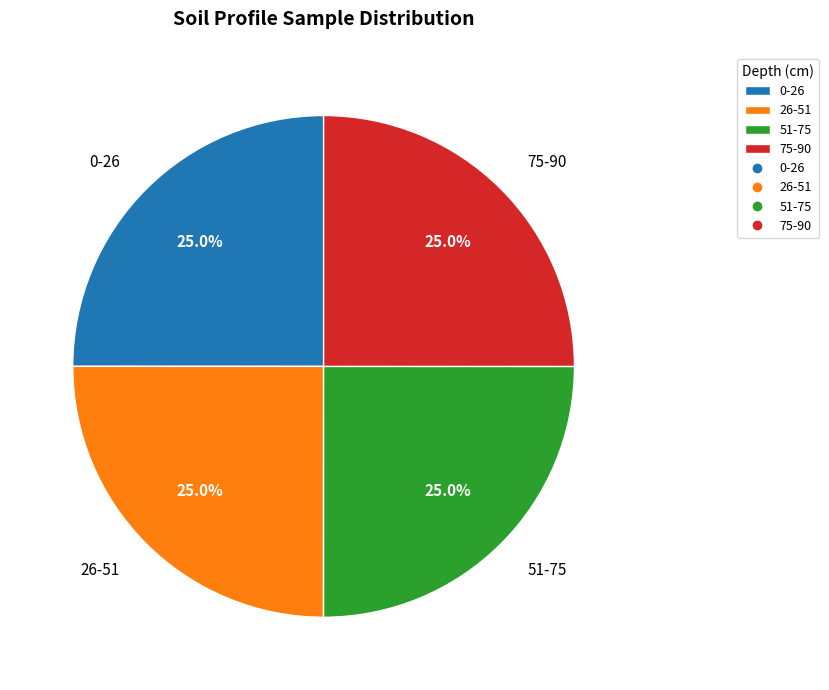

What percentage do 26-51 and 0-26 together represent?

50.0%